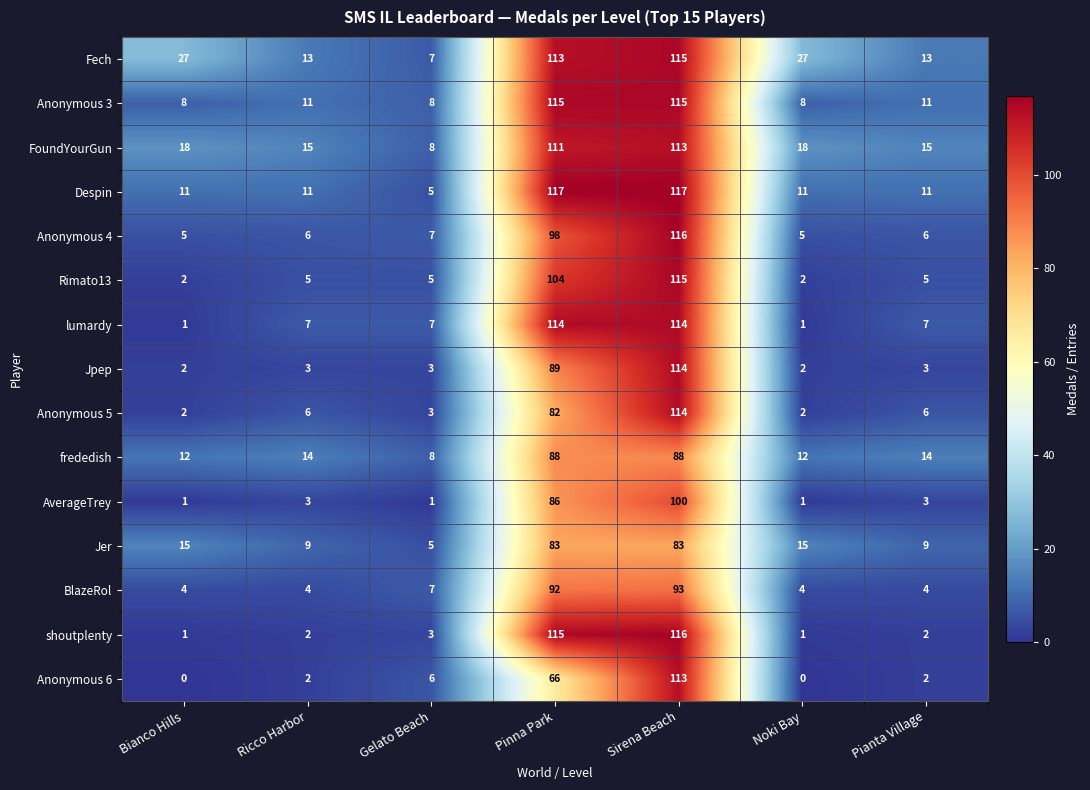

Which series has the largest total across all categories?

Fech